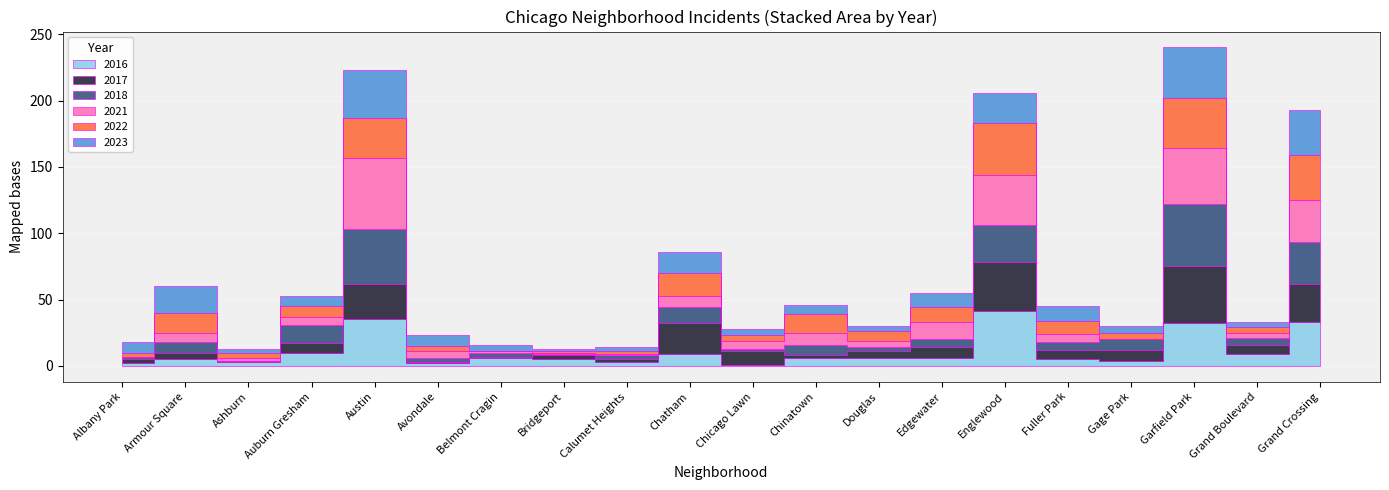

What is the label of the 17th point from the left?

Gage Park